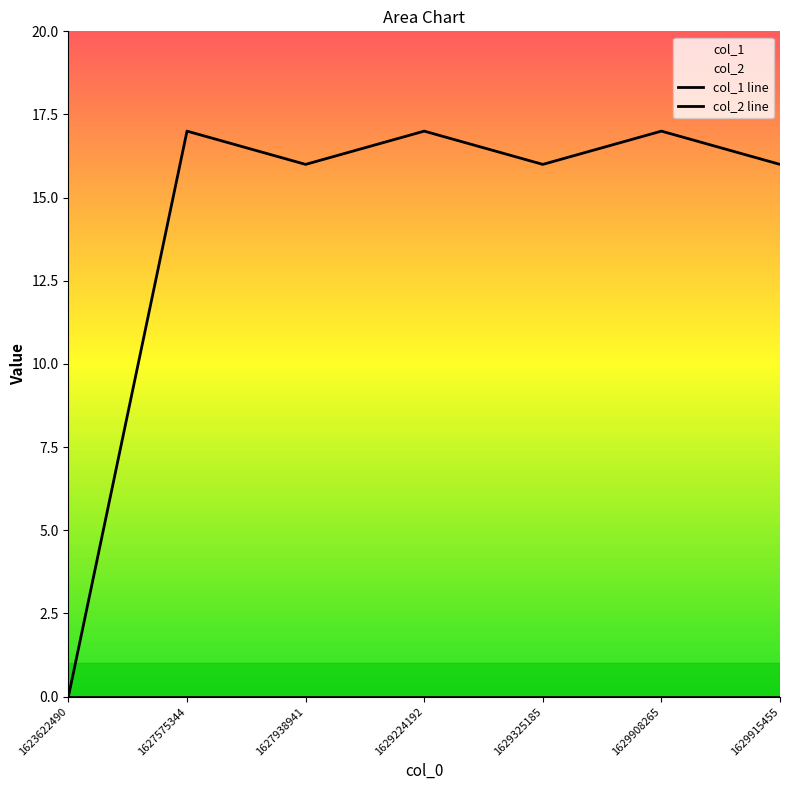

Is this an area chart (filled region under the line)?

No